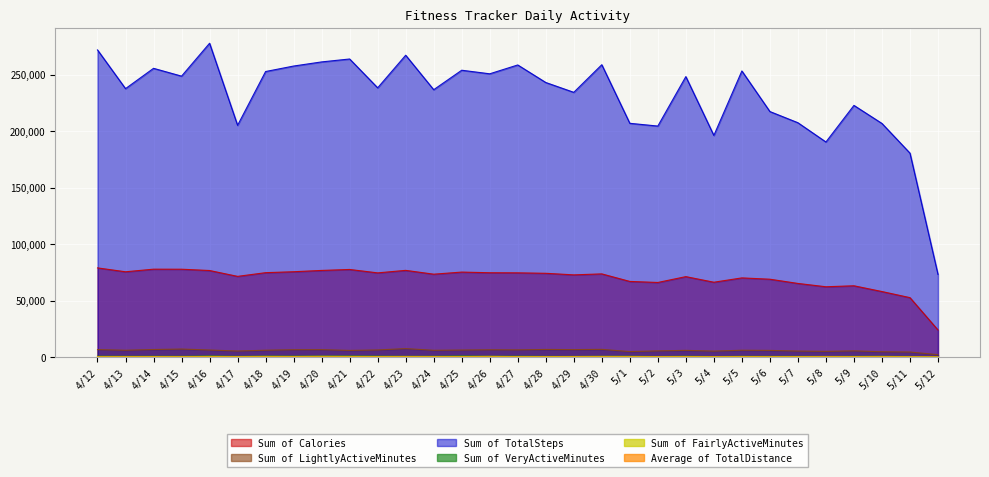

Does the chart display data point markers on the line(s)?

No